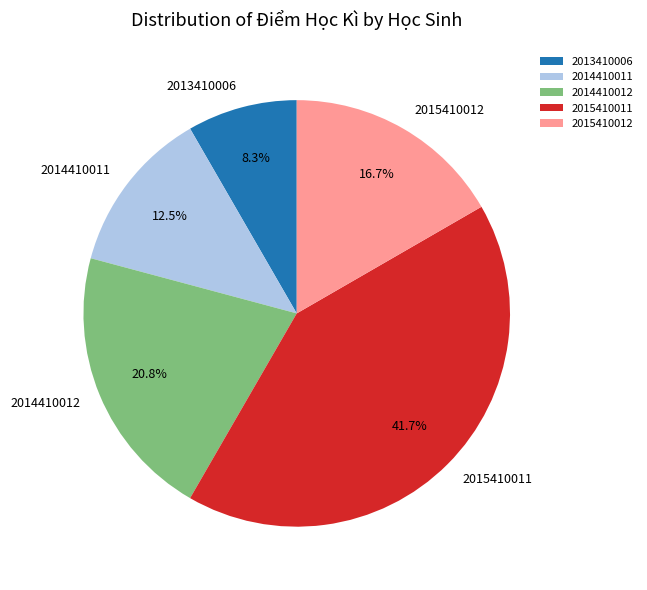

Is 2015410011 the majority of the pie?

No